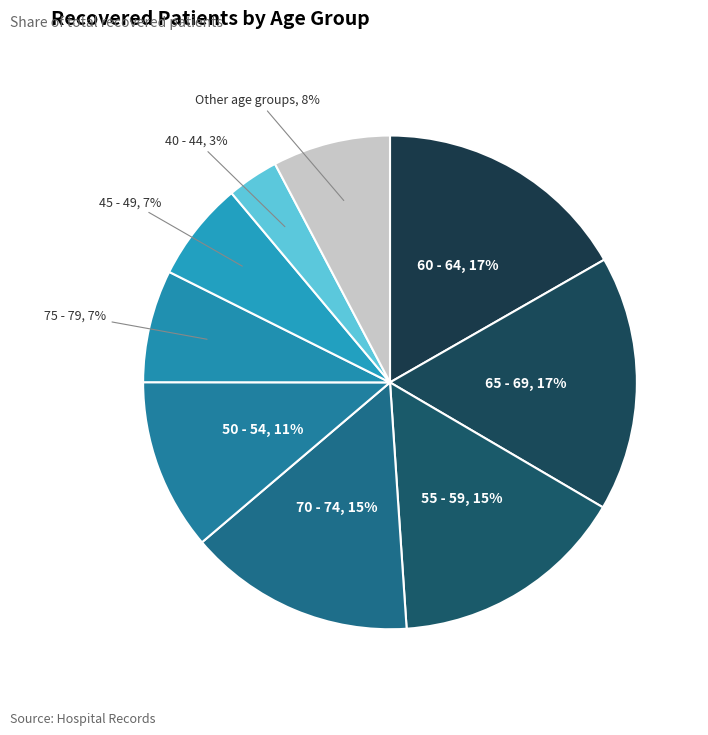

To the nearest percent, what portion does 40 - 44 represent?

3%